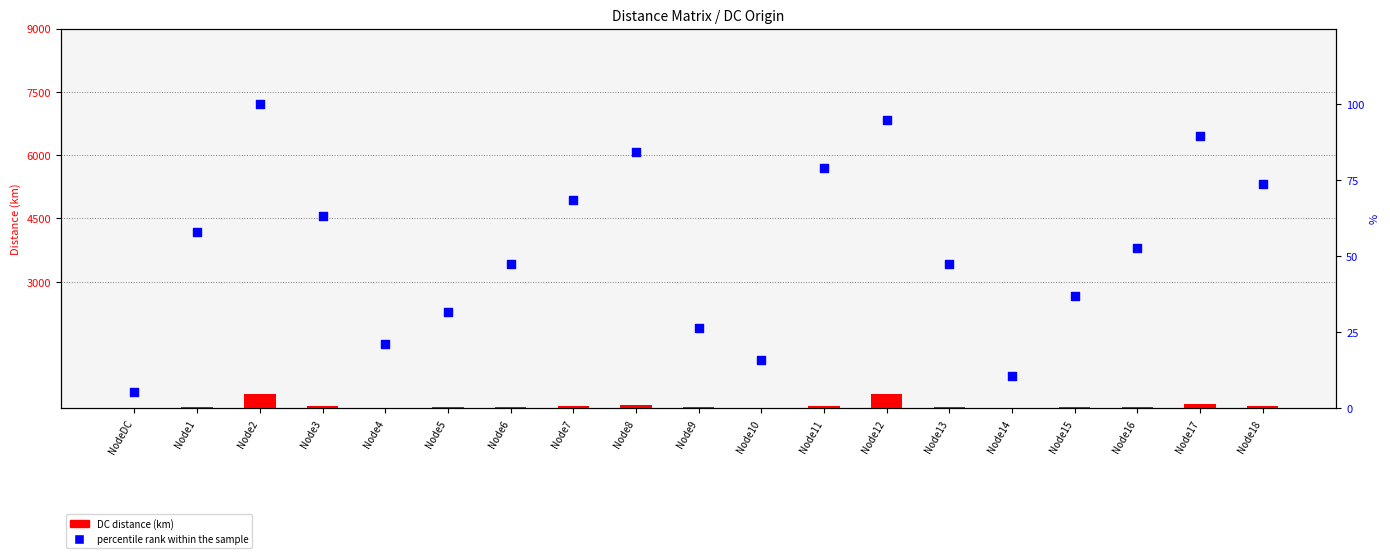

What is the total value across all series at Node5?

69.0